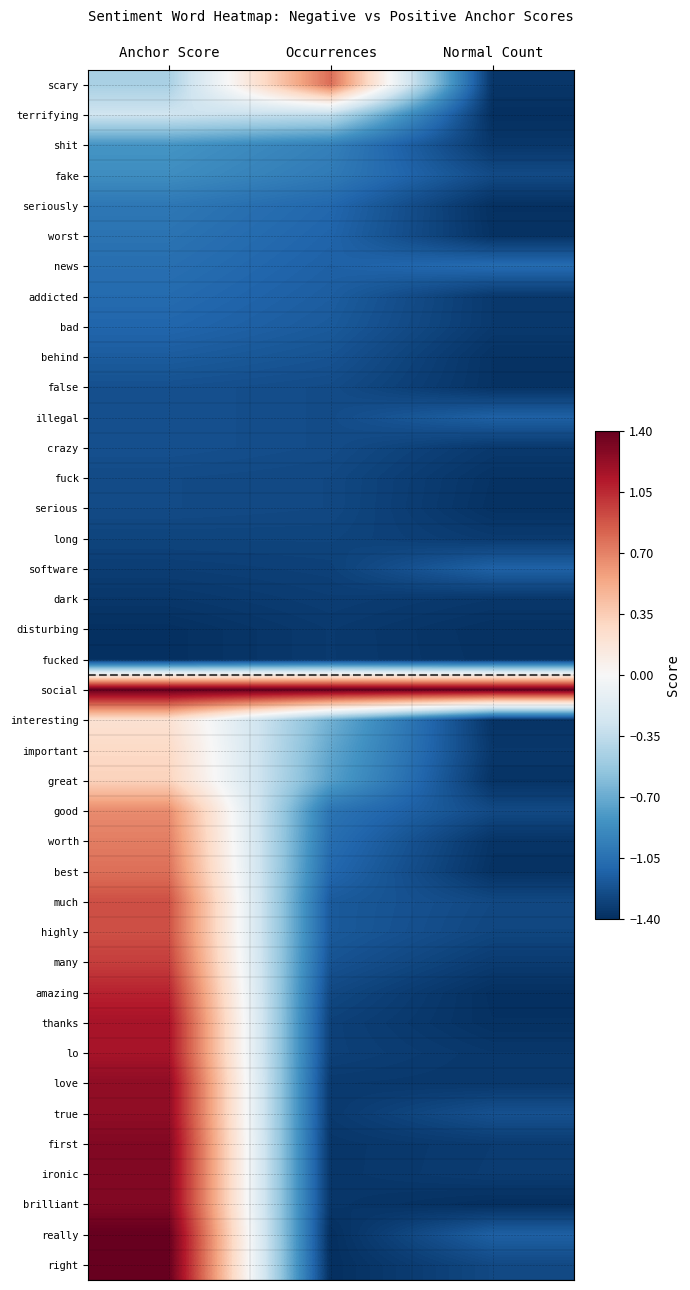

Reading left to right, list all the values displayed in this chart.

scary: Anchor Score=-0.5	Occurrences=0.8	Normal Count=-1.4
terrifying: Anchor Score=-0.3	Occurrences=-0.4	Normal Count=-1.4
shit: Anchor Score=-0.8	Occurrences=-1.0	Normal Count=-1.4
fake: Anchor Score=-0.9	Occurrences=-1.0	Normal Count=-1.3
seriously: Anchor Score=-1.0	Occurrences=-1.1	Normal Count=-1.4
worst: Anchor Score=-1.0	Occurrences=-1.1	Normal Count=-1.4
news: Anchor Score=-1.1	Occurrences=-1.1	Normal Count=-1.1
addicted: Anchor Score=-1.1	Occurrences=-1.2	Normal Count=-1.3
bad: Anchor Score=-1.1	Occurrences=-1.2	Normal Count=-1.3
behind: Anchor Score=-1.2	Occurrences=-1.2	Normal Count=-1.4
false: Anchor Score=-1.2	Occurrences=-1.3	Normal Count=-1.4
illegal: Anchor Score=-1.2	Occurrences=-1.3	Normal Count=-1.1
crazy: Anchor Score=-1.2	Occurrences=-1.3	Normal Count=-1.3
fuck: Anchor Score=-1.3	Occurrences=-1.3	Normal Count=-1.4
serious: Anchor Score=-1.3	Occurrences=-1.3	Normal Count=-1.4
long: Anchor Score=-1.3	Occurrences=-1.3	Normal Count=-1.3
software: Anchor Score=-1.3	Occurrences=-1.3	Normal Count=-1.1
dark: Anchor Score=-1.4	Occurrences=-1.3	Normal Count=-1.4
disturbing: Anchor Score=-1.4	Occurrences=-1.3	Normal Count=-1.4
fucked: Anchor Score=-1.4	Occurrences=-1.3	Normal Count=-1.4
social: Anchor Score=1.4	Occurrences=1.4	Normal Count=1.4
interesting: Anchor Score=0.2	Occurrences=-0.7	Normal Count=-1.4
important: Anchor Score=0.3	Occurrences=-0.7	Normal Count=-1.4
great: Anchor Score=0.3	Occurrences=-0.8	Normal Count=-1.4
good: Anchor Score=0.7	Occurrences=-1.0	Normal Count=-1.3
worth: Anchor Score=0.7	Occurrences=-1.1	Normal Count=-1.4
best: Anchor Score=0.8	Occurrences=-1.1	Normal Count=-1.4
much: Anchor Score=0.9	Occurrences=-1.2	Normal Count=-1.3
highly: Anchor Score=0.9	Occurrences=-1.2	Normal Count=-1.3
many: Anchor Score=1.0	Occurrences=-1.2	Normal Count=-1.3
amazing: Anchor Score=1.1	Occurrences=-1.3	Normal Count=-1.4
thanks: Anchor Score=1.2	Occurrences=-1.3	Normal Count=-1.4
lo: Anchor Score=1.2	Occurrences=-1.3	Normal Count=-1.4
love: Anchor Score=1.2	Occurrences=-1.3	Normal Count=-1.4
true: Anchor Score=1.2	Occurrences=-1.3	Normal Count=-1.2
first: Anchor Score=1.3	Occurrences=-1.4	Normal Count=-1.3
ironic: Anchor Score=1.3	Occurrences=-1.4	Normal Count=-1.3
brilliant: Anchor Score=1.3	Occurrences=-1.4	Normal Count=-1.4
really: Anchor Score=1.4	Occurrences=-1.4	Normal Count=-1.1
right: Anchor Score=1.4	Occurrences=-1.4	Normal Count=-1.3